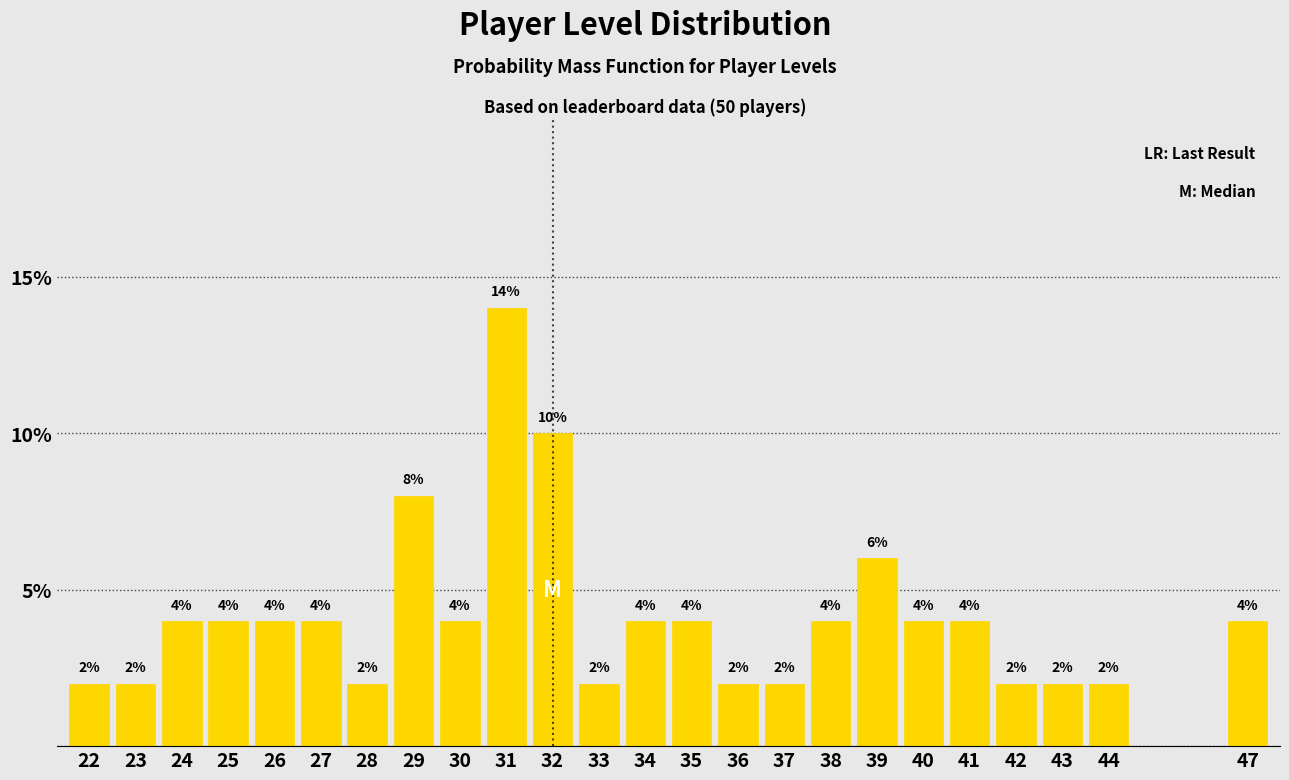

Reading left to right, list all the values displayed in this chart.

2.0	2.0	4.0	4.0	4.0	4.0	2.0	8.0	4.0	14.0	10.0	2.0	4.0	4.0	2.0	2.0	4.0	6.0	4.0	4.0	2.0	2.0	2.0	4.0